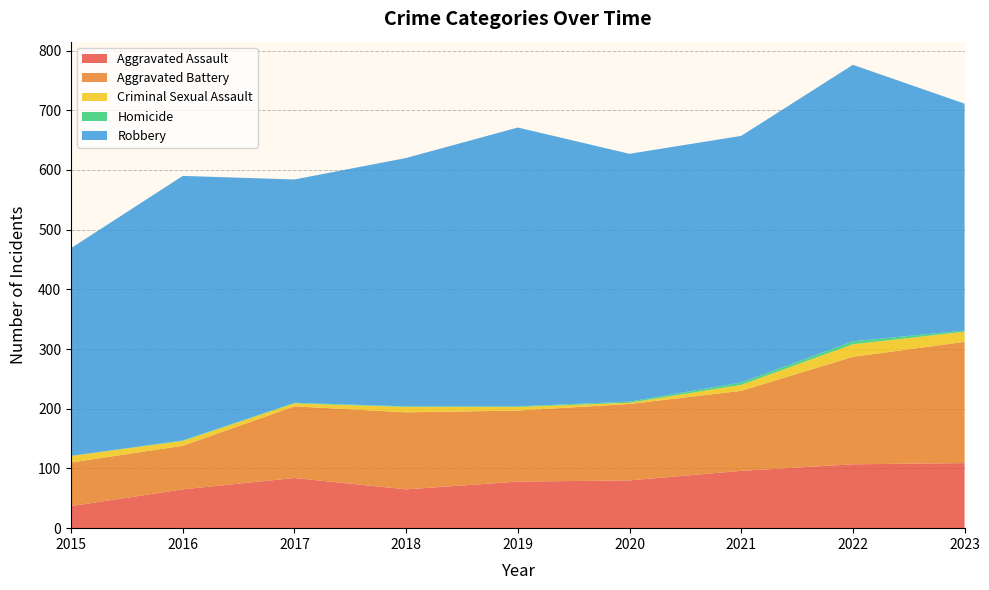

What is the difference between the Criminal Sexual Assault values at 2018 and 2021?

1